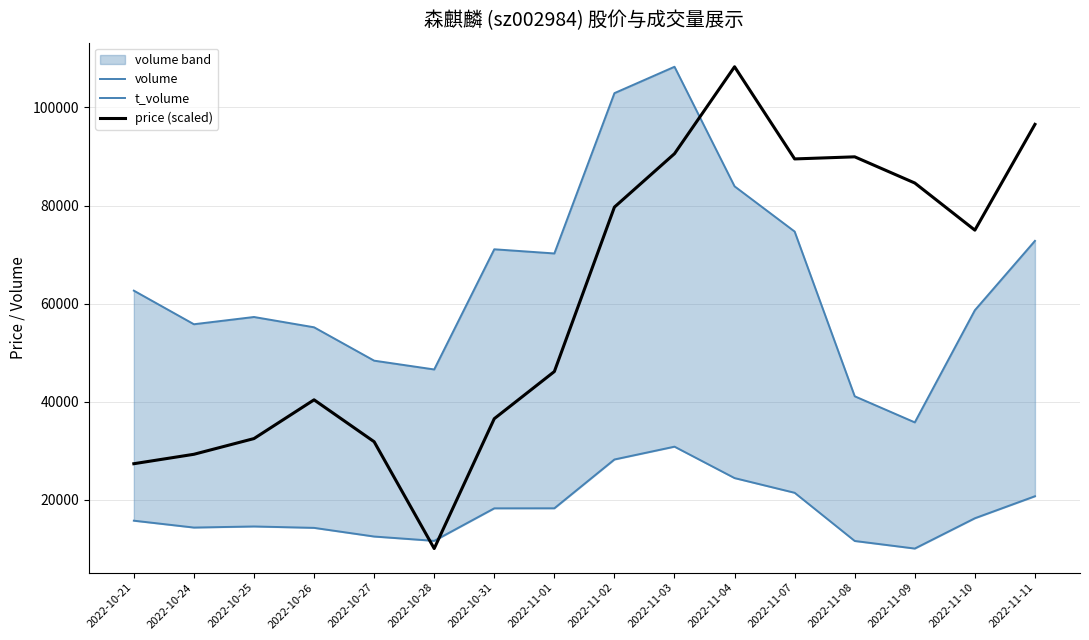

What position from the left is 2022-11-08?

13